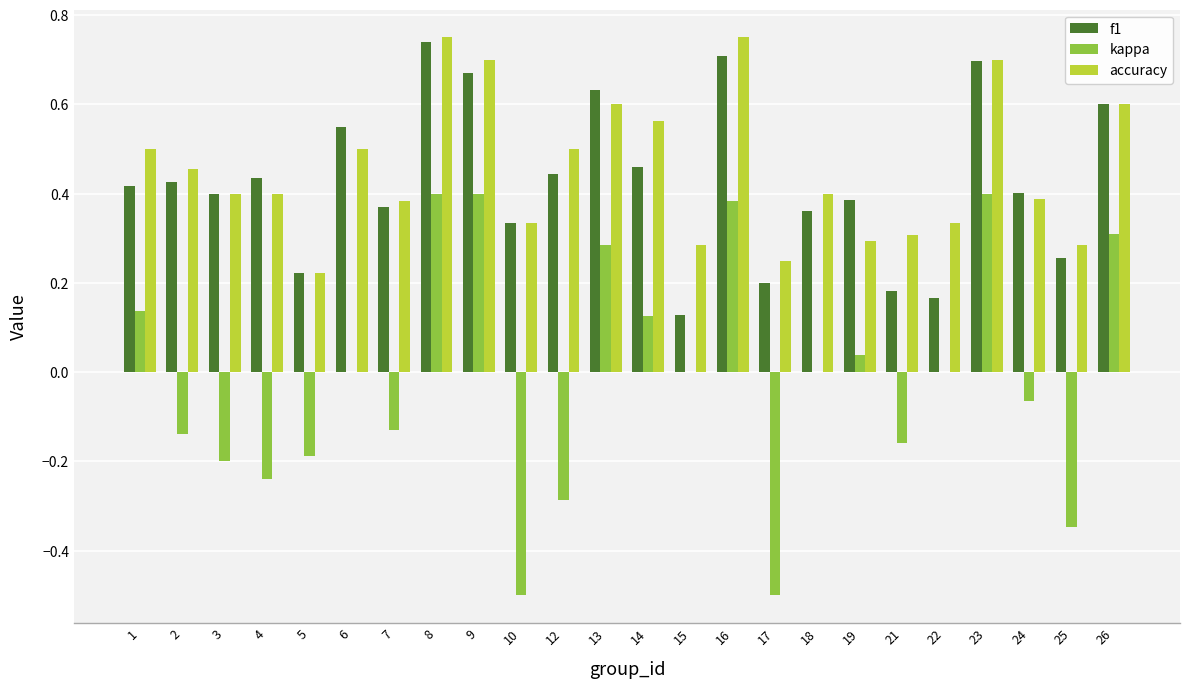

What are all the series names shown in the legend?

f1, kappa, accuracy